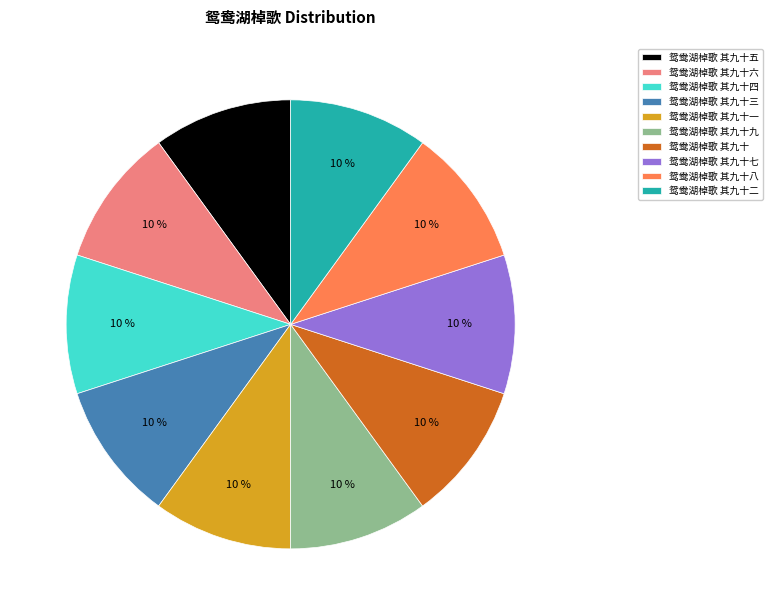

How many segments does this pie chart have?

10